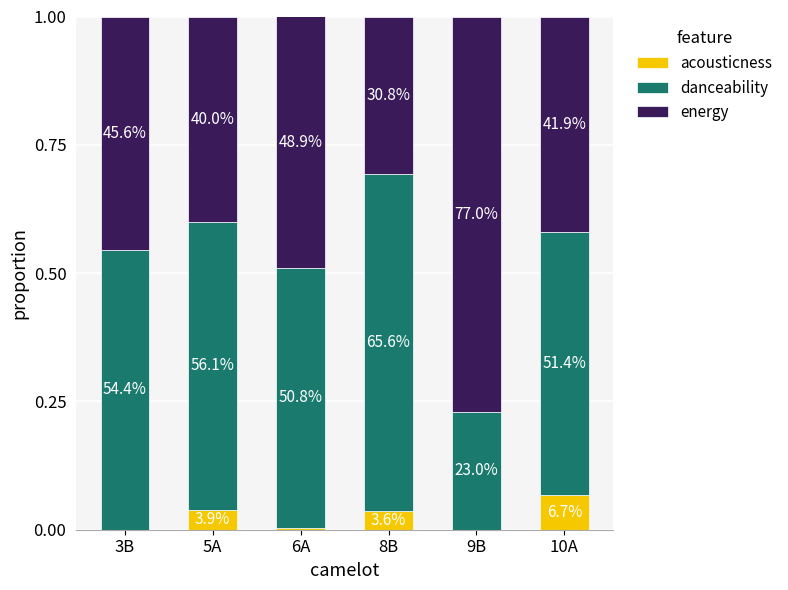

What are all the series names shown in the legend?

acousticness, danceability, energy